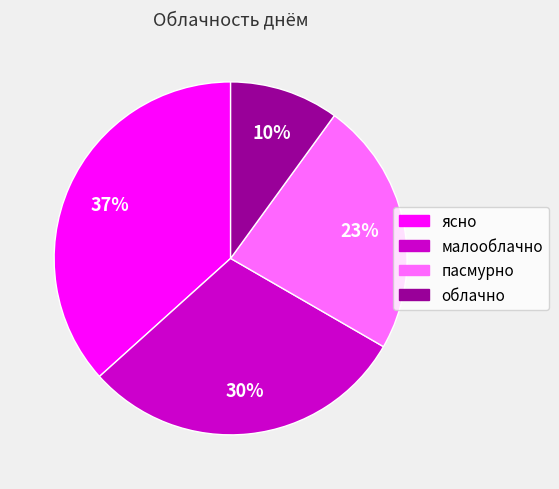

What is the largest slice in the pie chart?

ясно